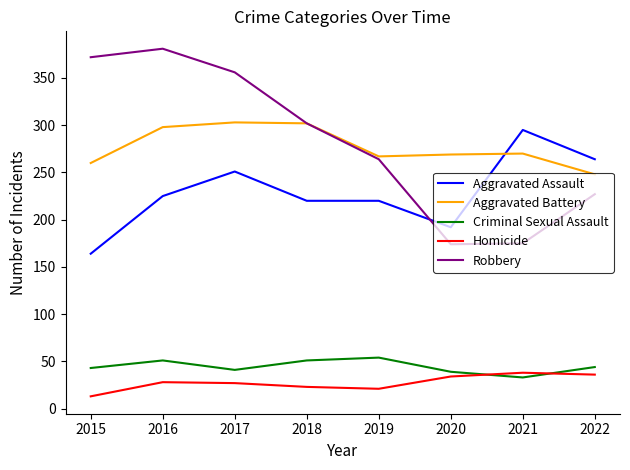

The value of Homicide at 2022 is 22. True or false?

False